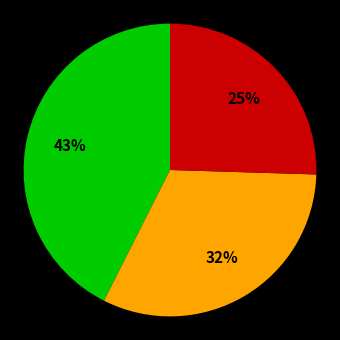

How many segments does this pie chart have?

3